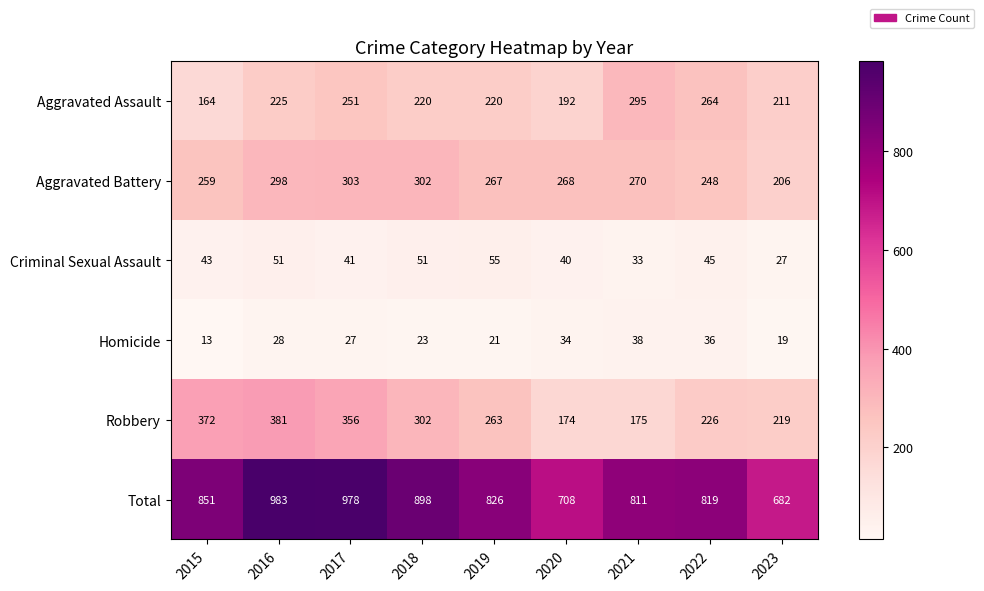

List the series in order of their peak value, lowest first.

Homicide, Criminal Sexual Assault, Aggravated Assault, Aggravated Battery, Robbery, Total